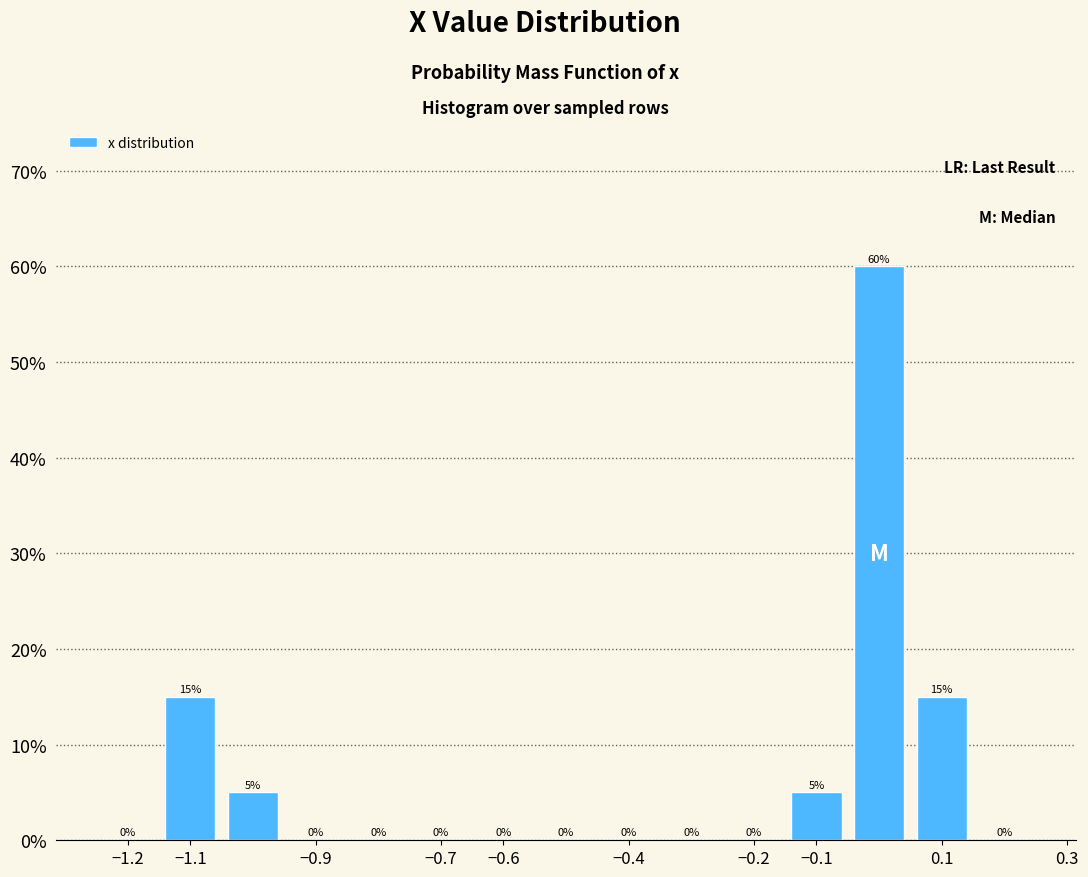

Reading left to right, list every bar in this chart as the range it spans on the x-axis followed by its height.

-1.25 to -1.15: 0
-1.15 to -1.05: 15
-1.05 to -0.95: 5
-0.95 to -0.85: 0
-0.85 to -0.75: 0
-0.75 to -0.65: 0
-0.65 to -0.55: 0
-0.55 to -0.45: 0
-0.45 to -0.35: 0
-0.35 to -0.25: 0
-0.25 to -0.15: 0
-0.15 to -0.05: 5
-0.05 to 0.05: 60
0.05 to 0.15: 15
0.15 to 0.25: 0